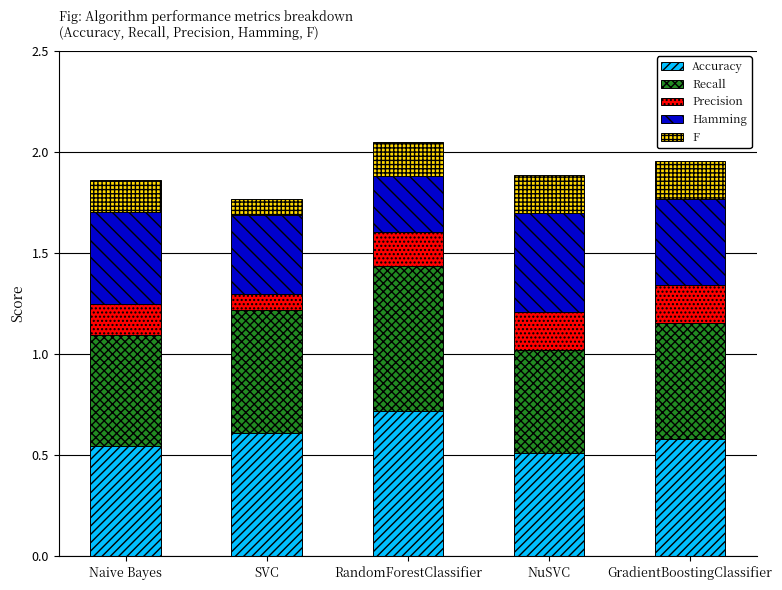

What is the maximum value for Accuracy?

0.7